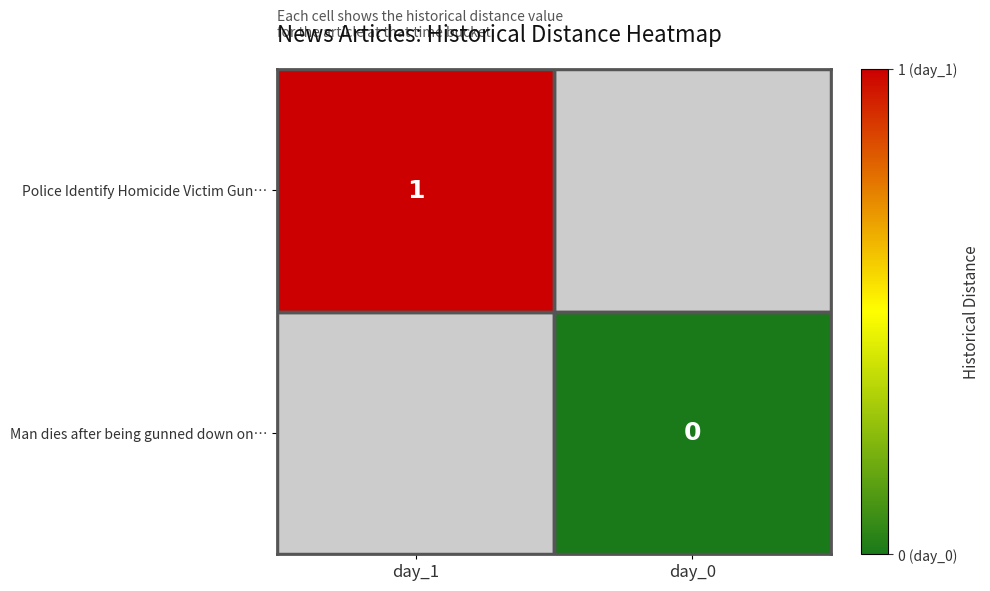

The Police Identify Homicide Victim Gun… series shows 1 at day_1. True or false?

True